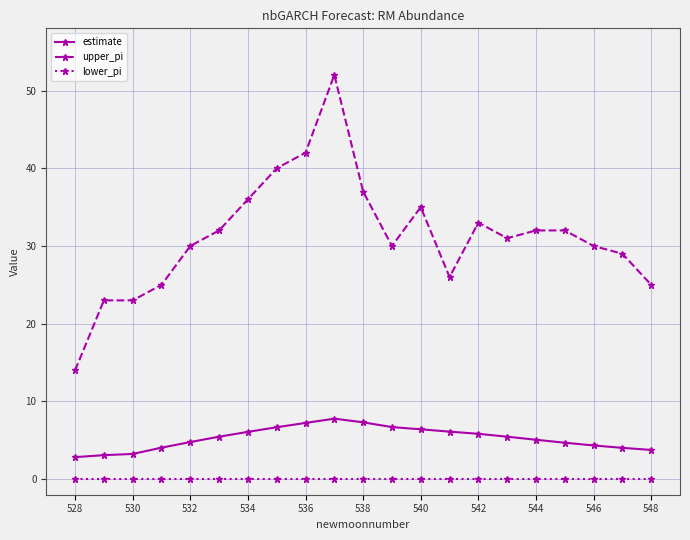

What is the value of the upper_pi point at the 4th from the left?

25.0